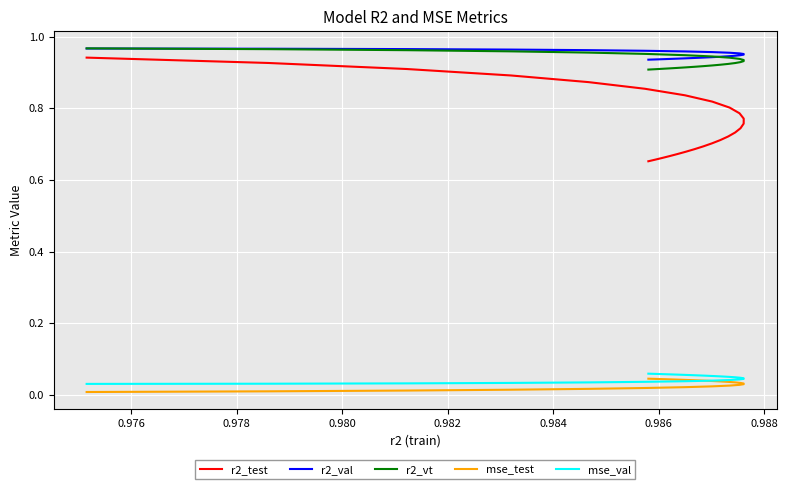

True or false: mse_val has more than 1 interior local peaks.

False